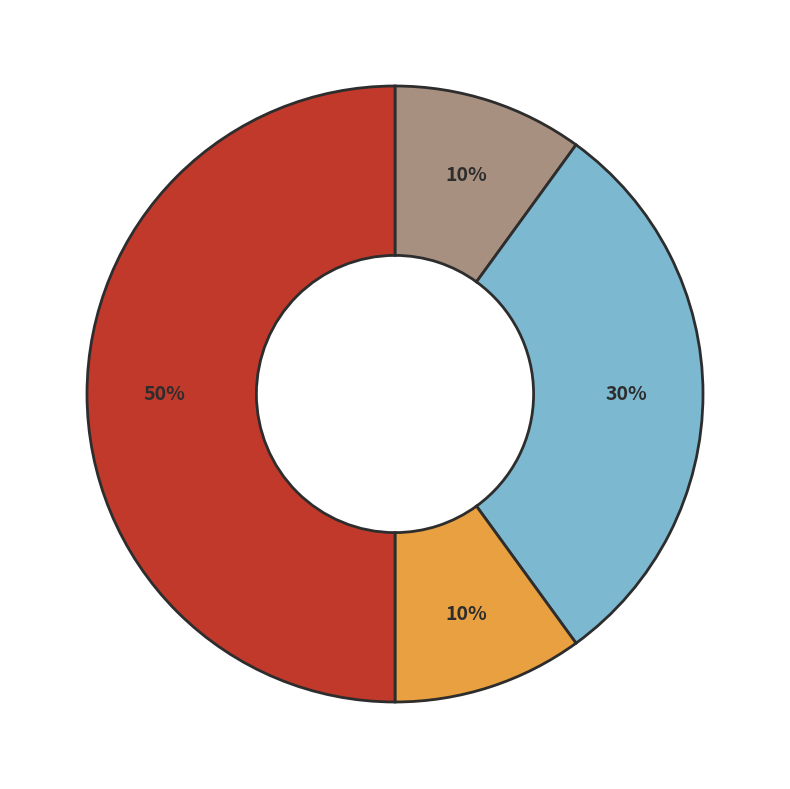

To the nearest percent, what is the average slice percentage?

25%